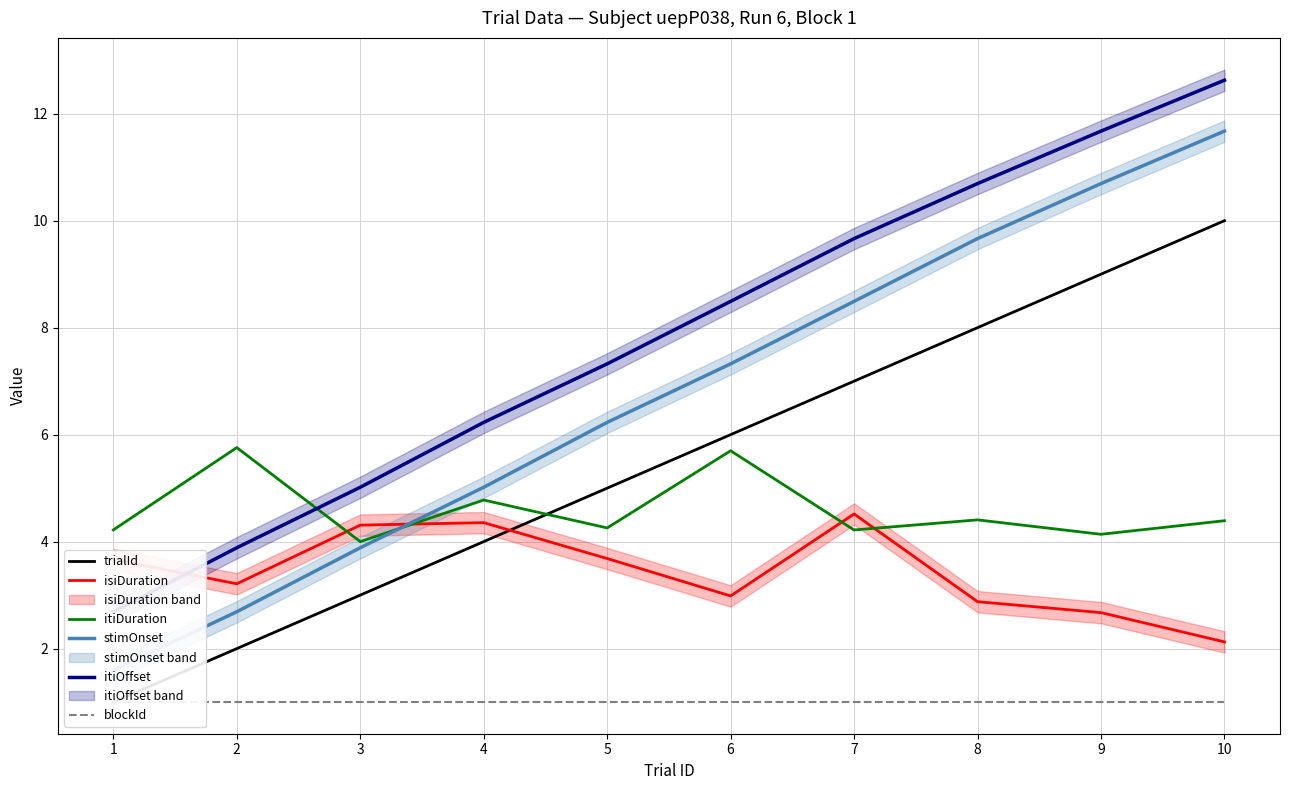

Does the chart display data point markers on the line(s)?

No